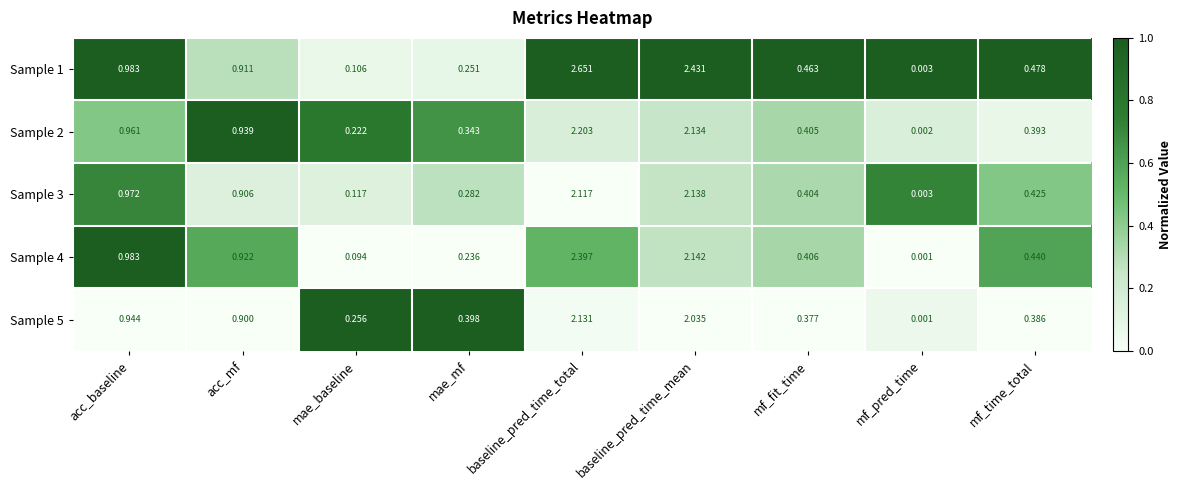

Where is Sample 5 nearest to the value 1?

acc_baseline